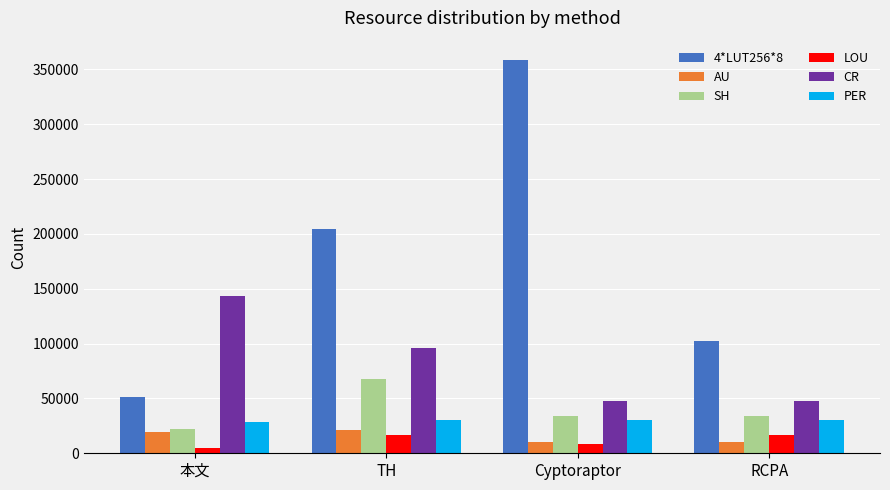

What is the spread (max minus min) of values at TH?

187988